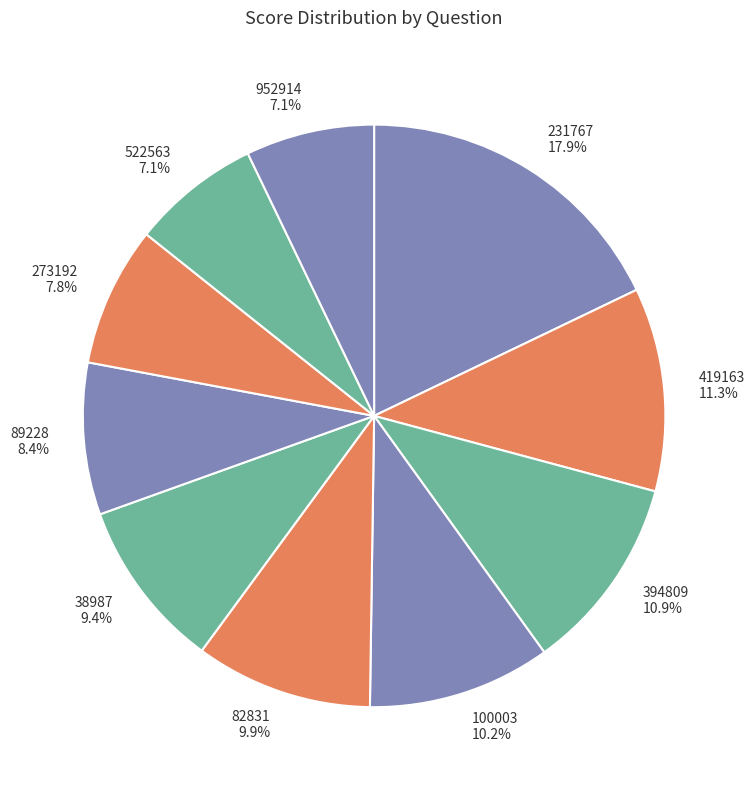

To the nearest percent, what is the combined percentage of 89228 and 273192?

16%